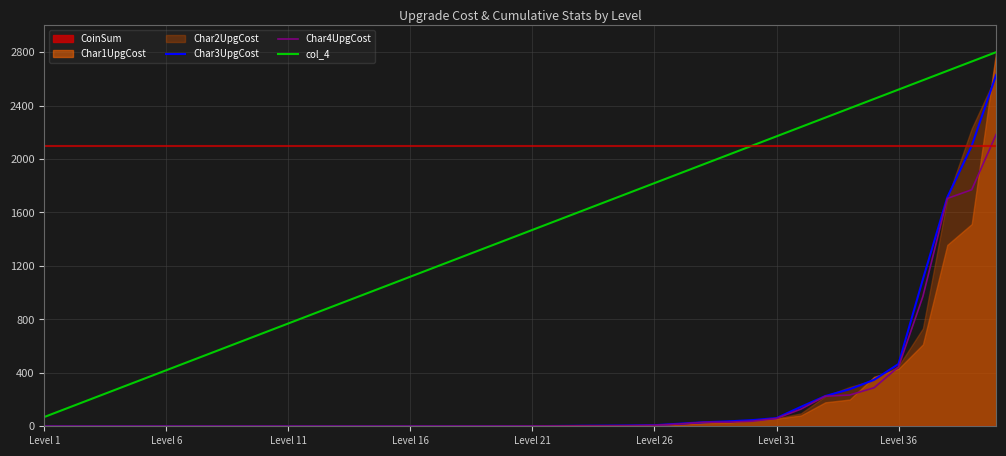

What is the lowest value of the col_4 series?

70.0